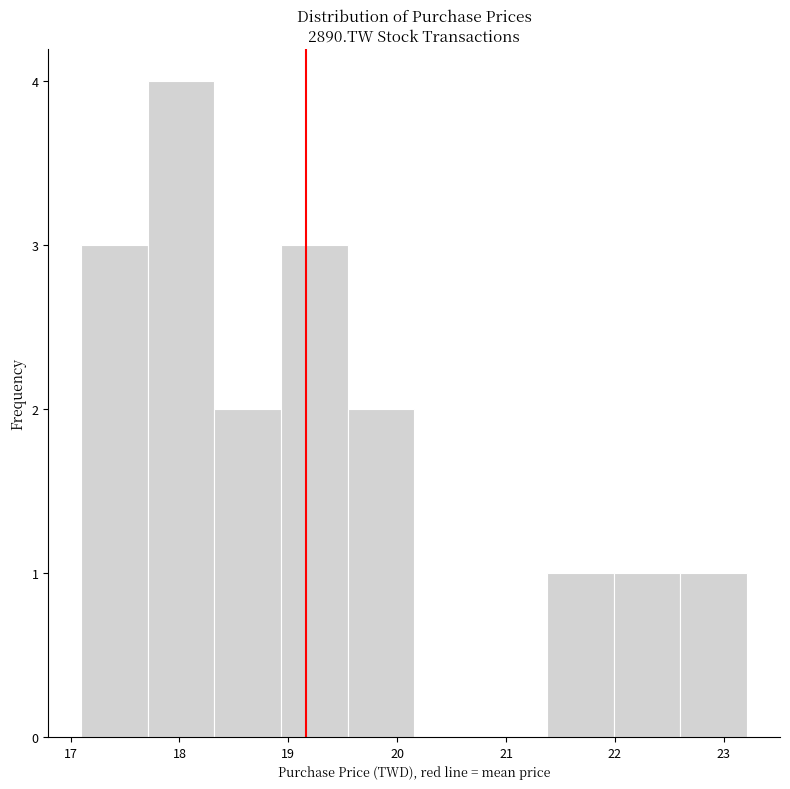

Over which range of the x-axis is the bar tallest?

17.7 to 18.3